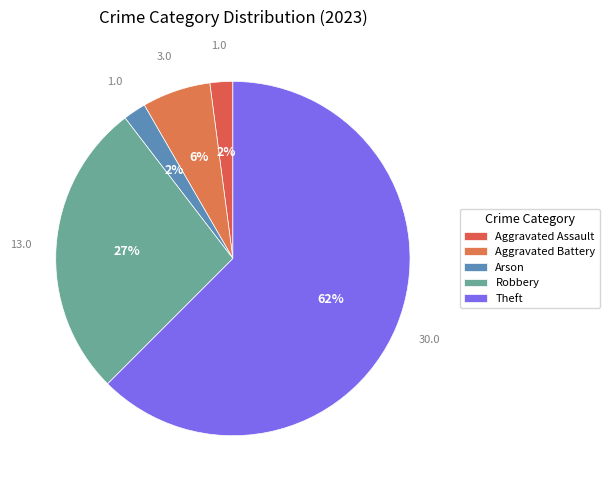

How many segments does this pie chart have?

5